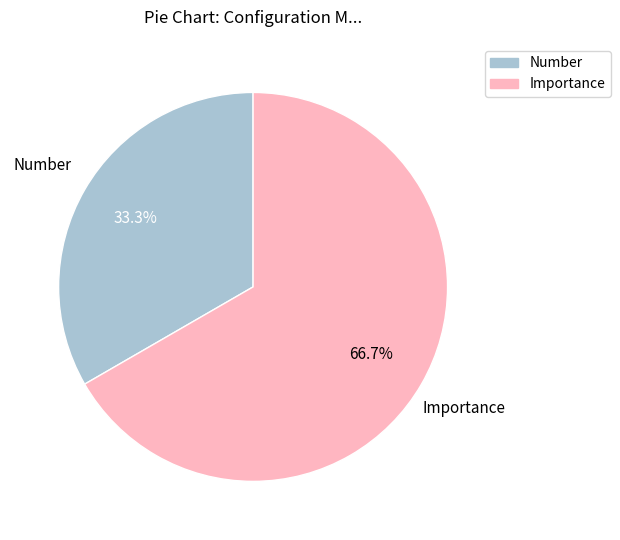

Is there a majority slice in this chart?

Yes